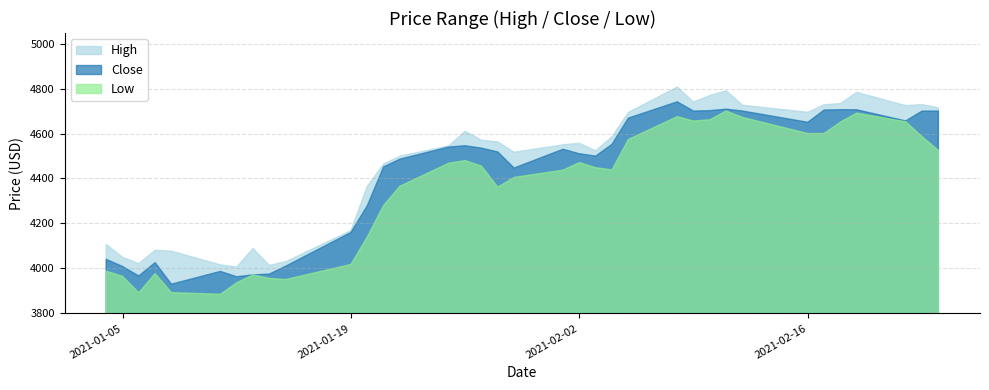

What is the sum of all Low values?

156422.0